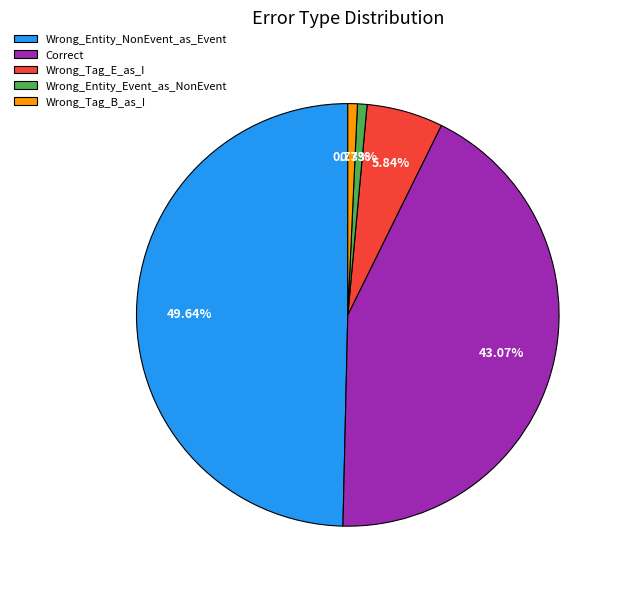

What is the largest slice in the pie chart?

Wrong_Entity_NonEvent_as_Event